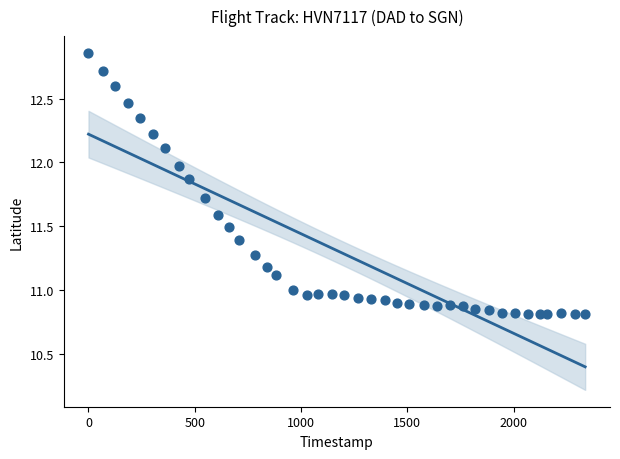

What is the range of X values (max minus min)?

2336.0